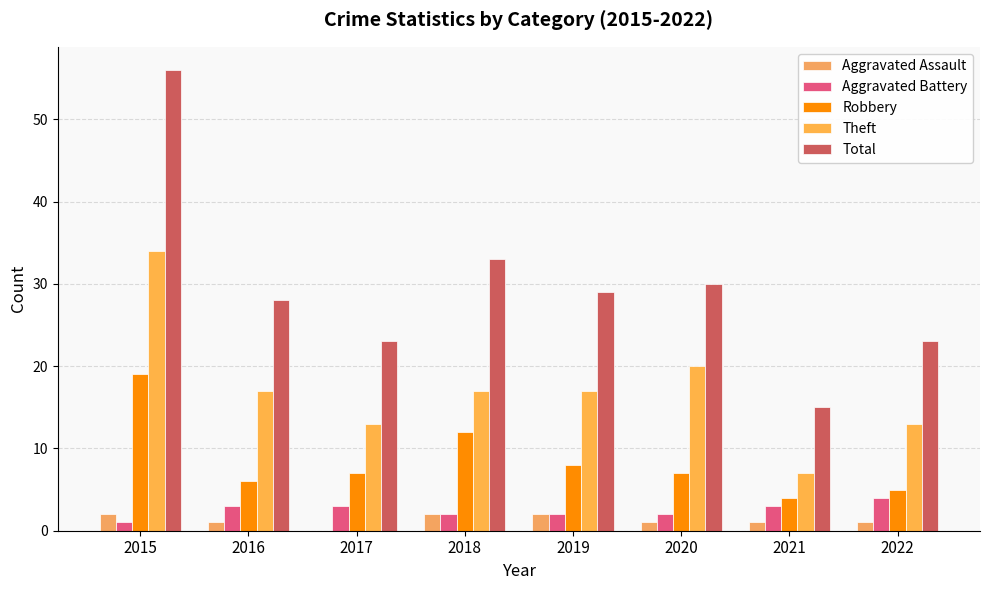

What is the sum of all Aggravated Battery values?

20